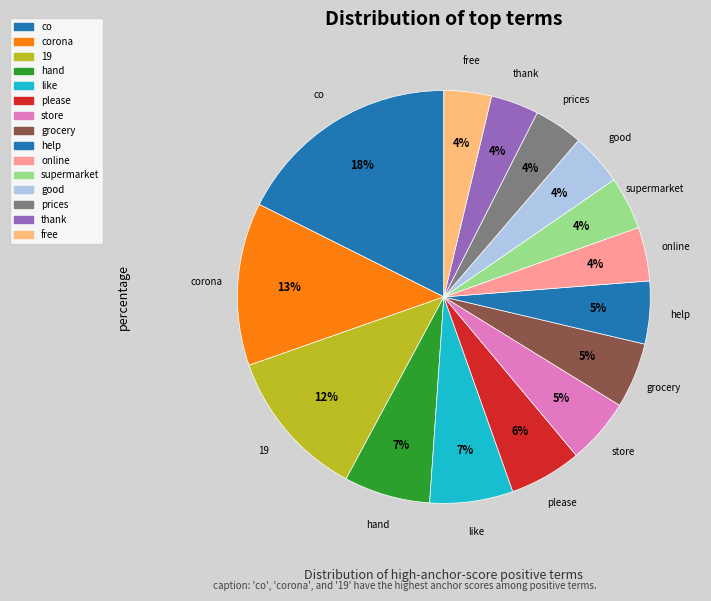

Which slice is the largest?

co